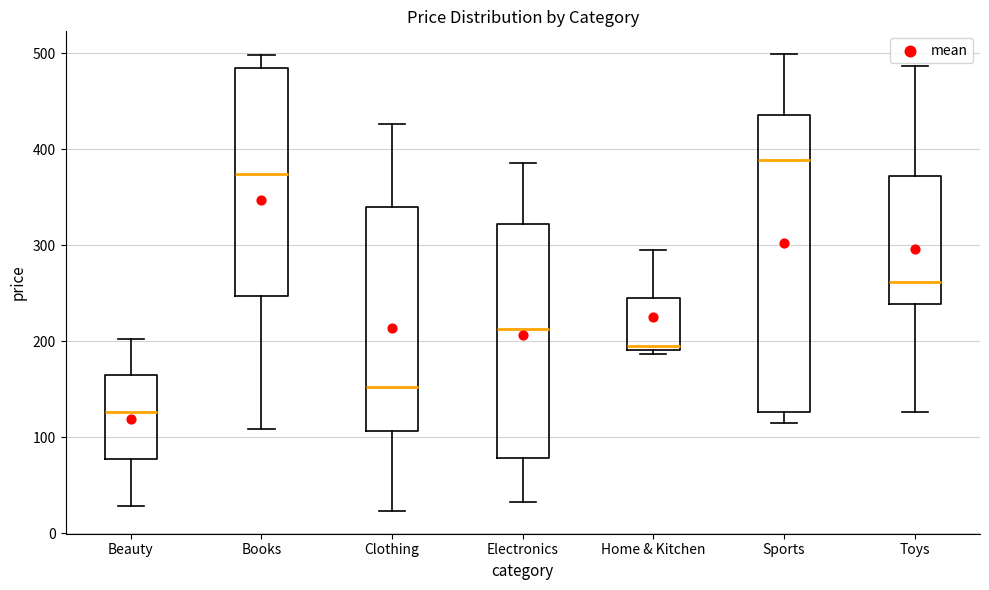

Comparing the boxes themselves (not the whiskers), which one is the tallest?

Sports